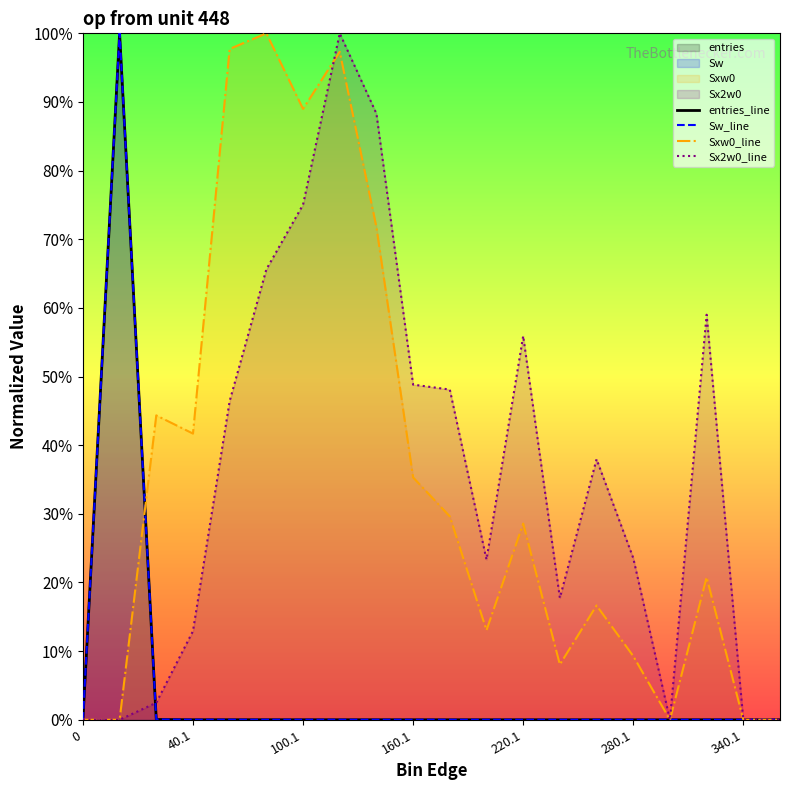

Which series has the largest total across all categories?

Sx2w0_line